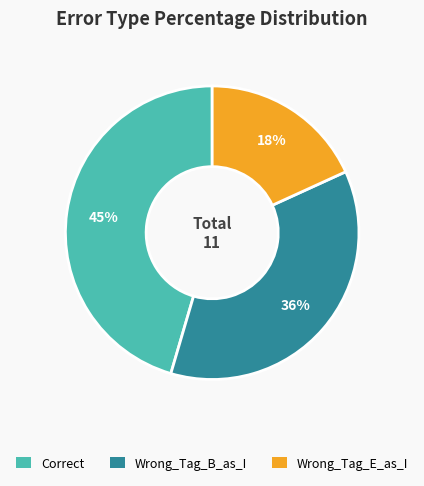

Is there a majority slice in this chart?

No